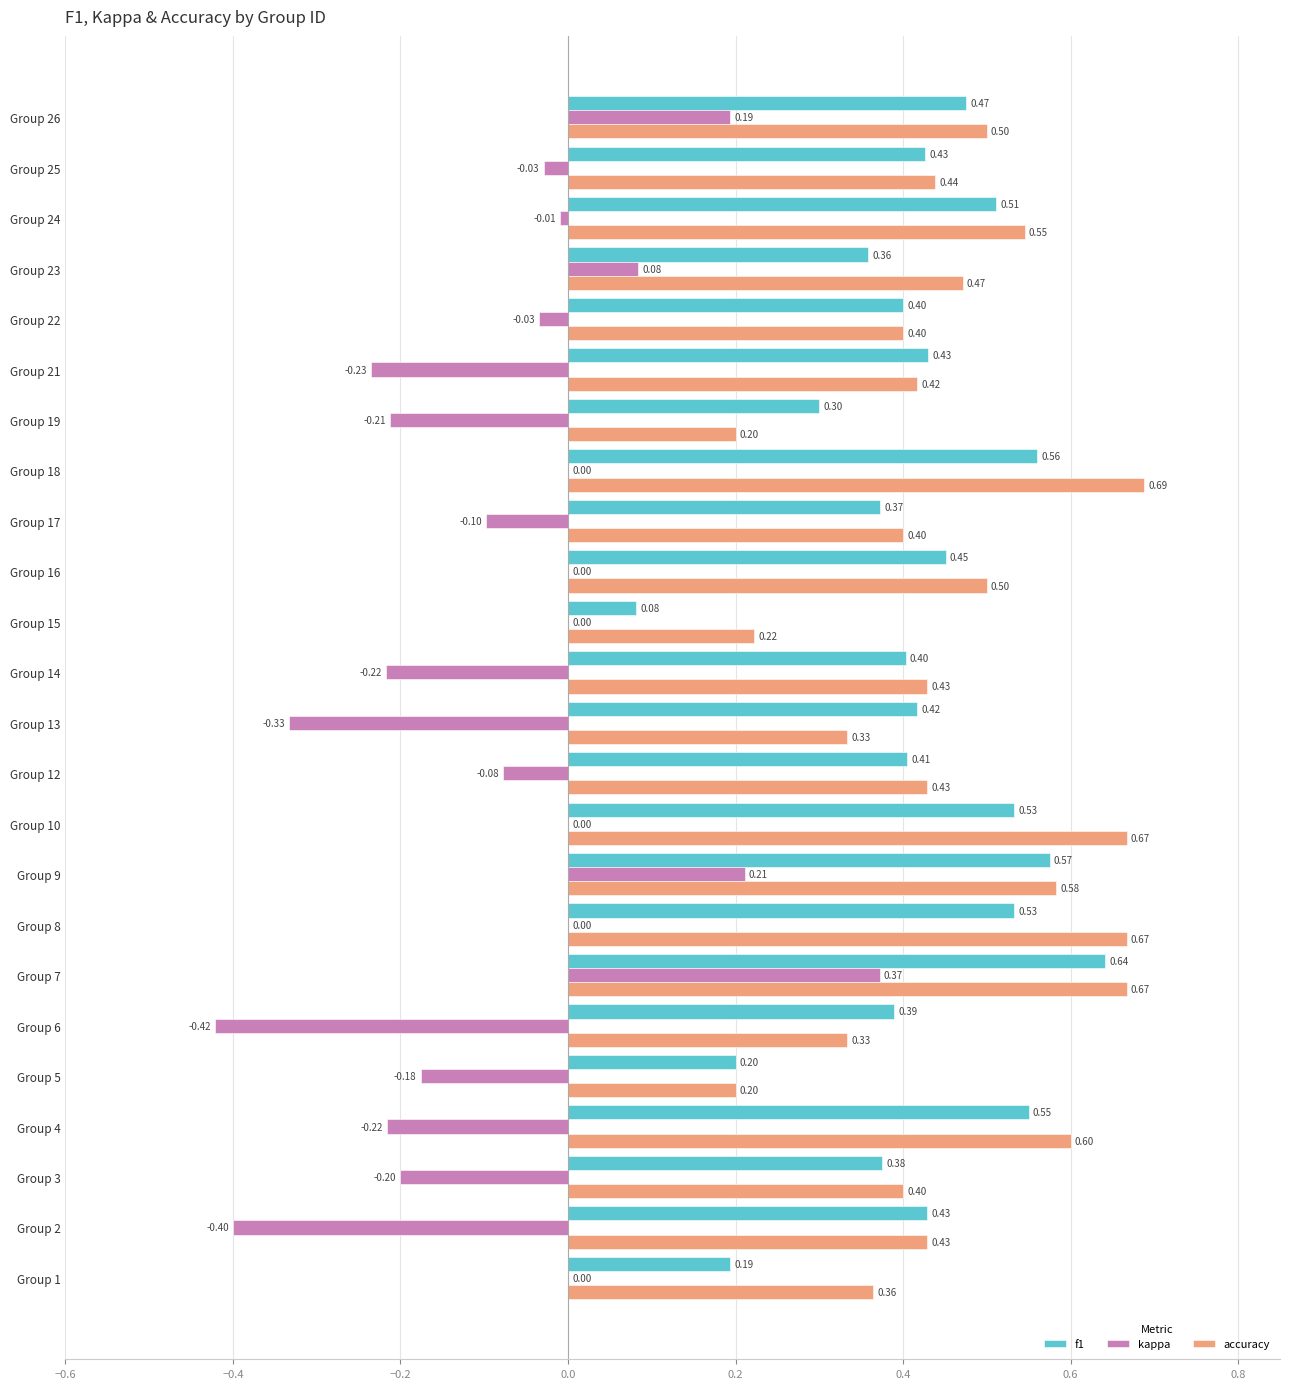

Which series changed the most between Group 5 and Group 21?

f1